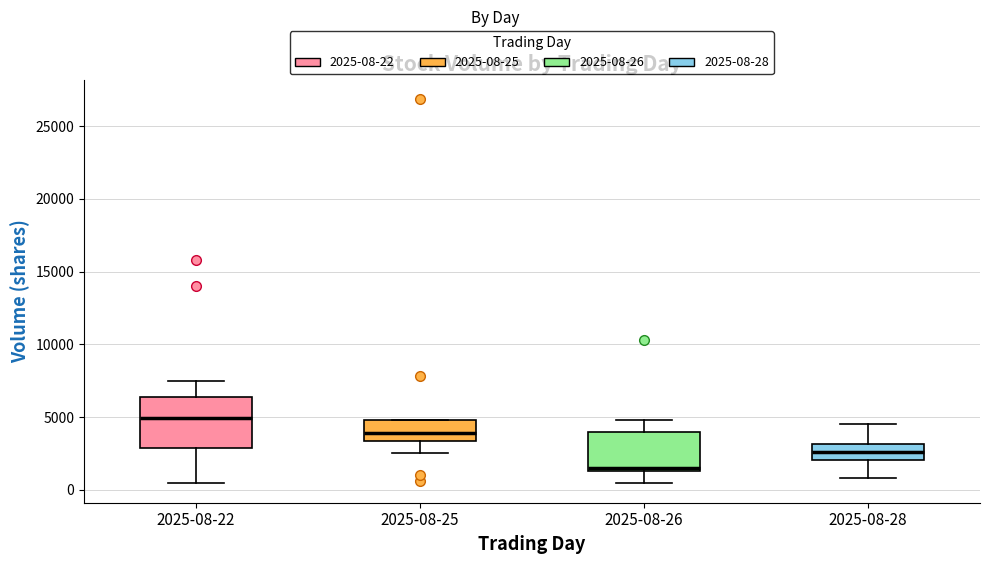

Where is the lower edge of the box for 2025-08-25 on the y-axis? The values are not printed on the chart, so give them approximately, as read against the axis.

3500